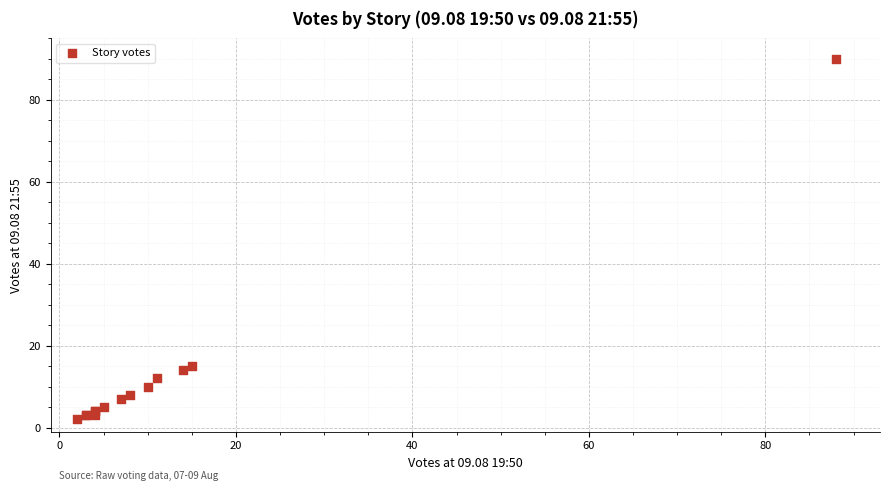

What Y value in the scatter plot is closest to 46?

15